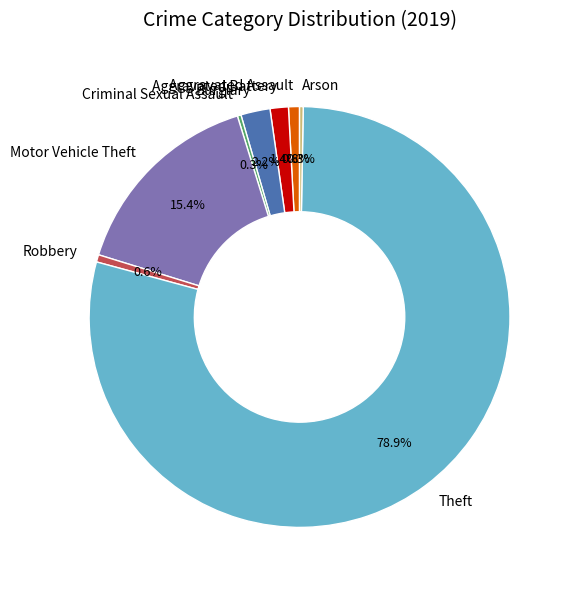

What is the ratio of the value at Aggravated Battery to the value at Arson?

5.0